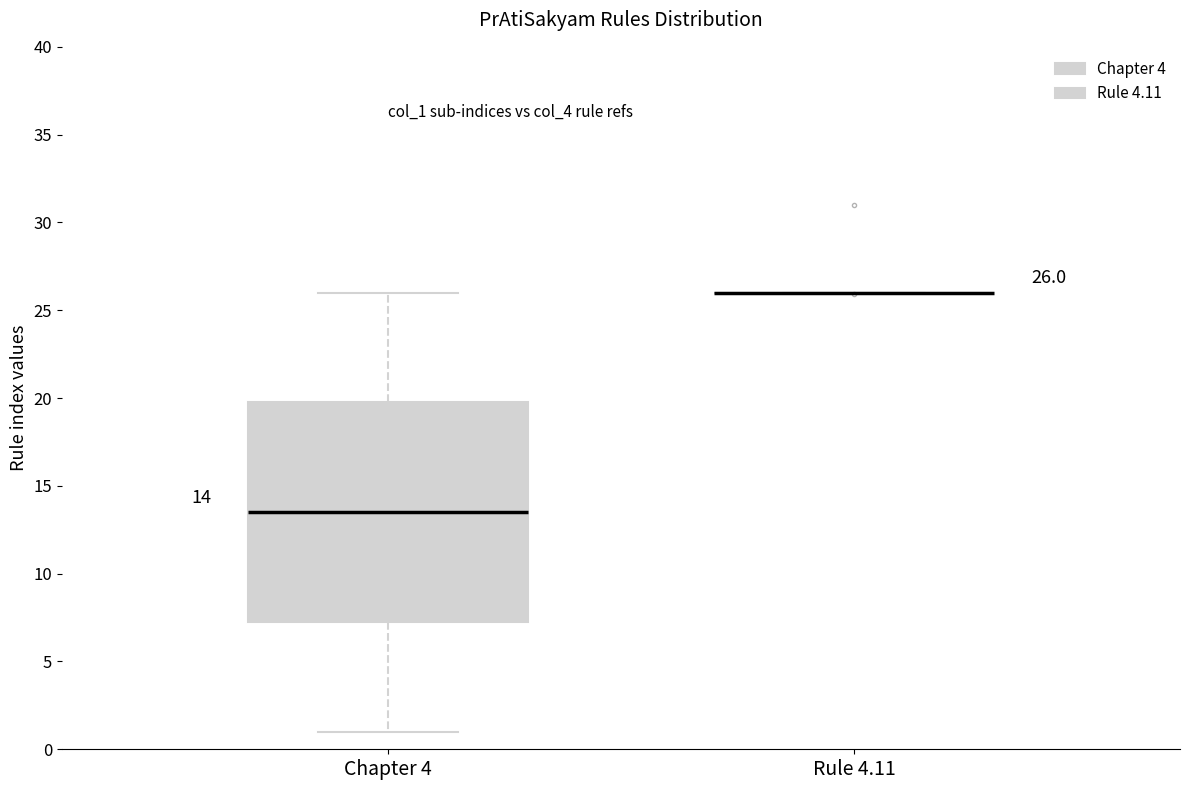

Which box is the tallest, from its lower edge to its upper edge?

Chapter 4